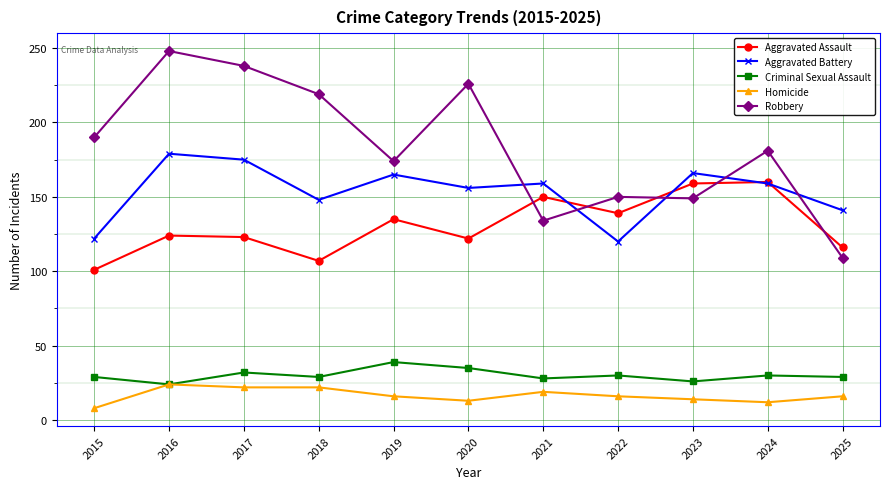

How many lines are shown in the chart?

5